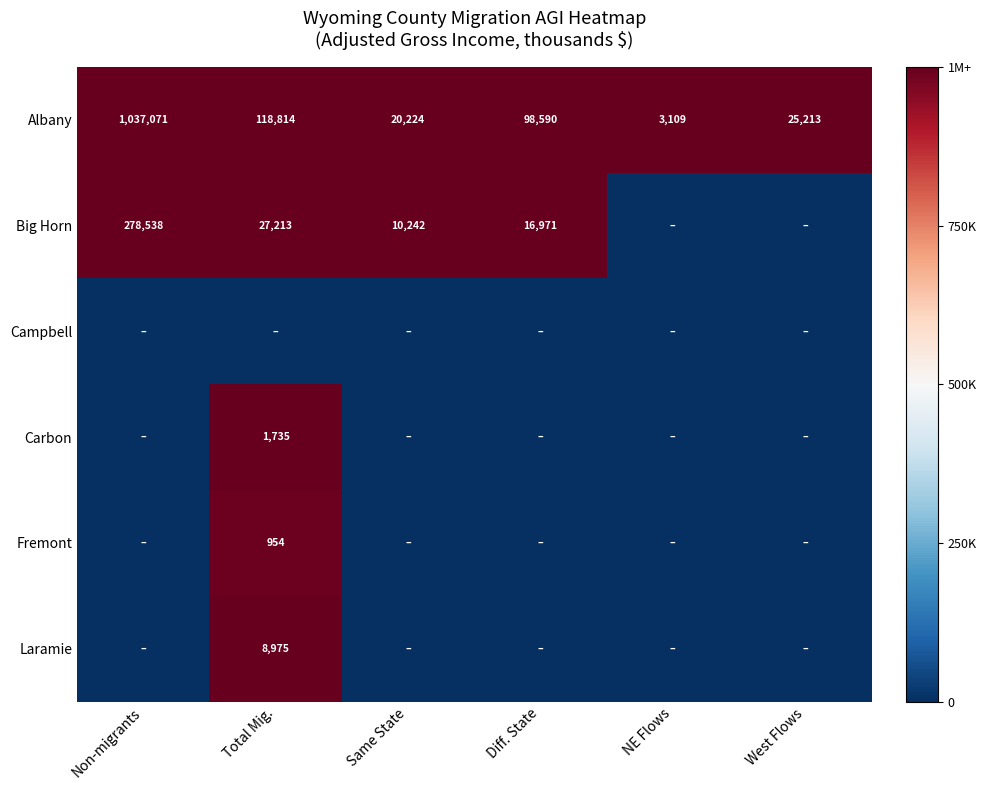

What is the difference between the maximum and minimum values in the Albany series?

1033962